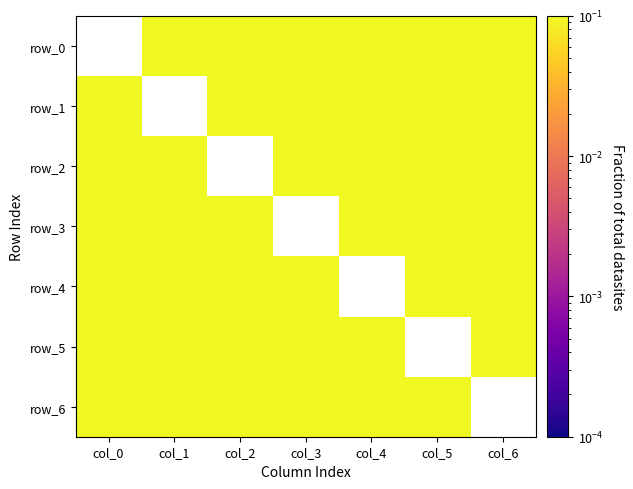

Count the row_3 values in the range 0 to 1.

6